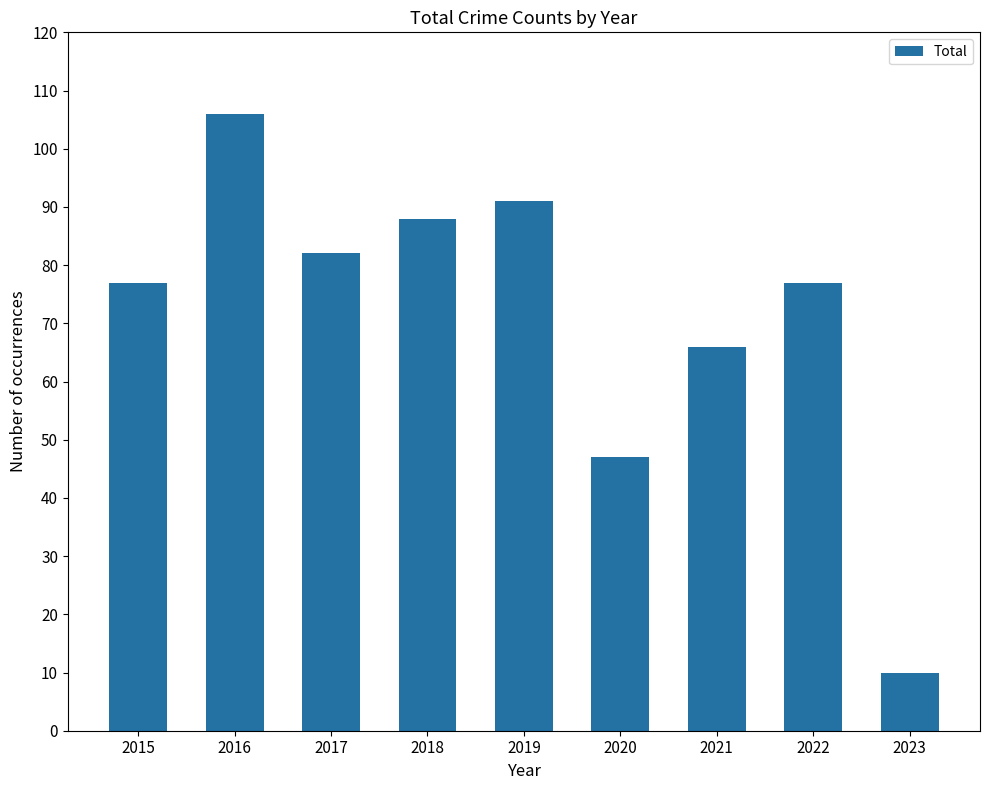

What is the sum of all values?

644